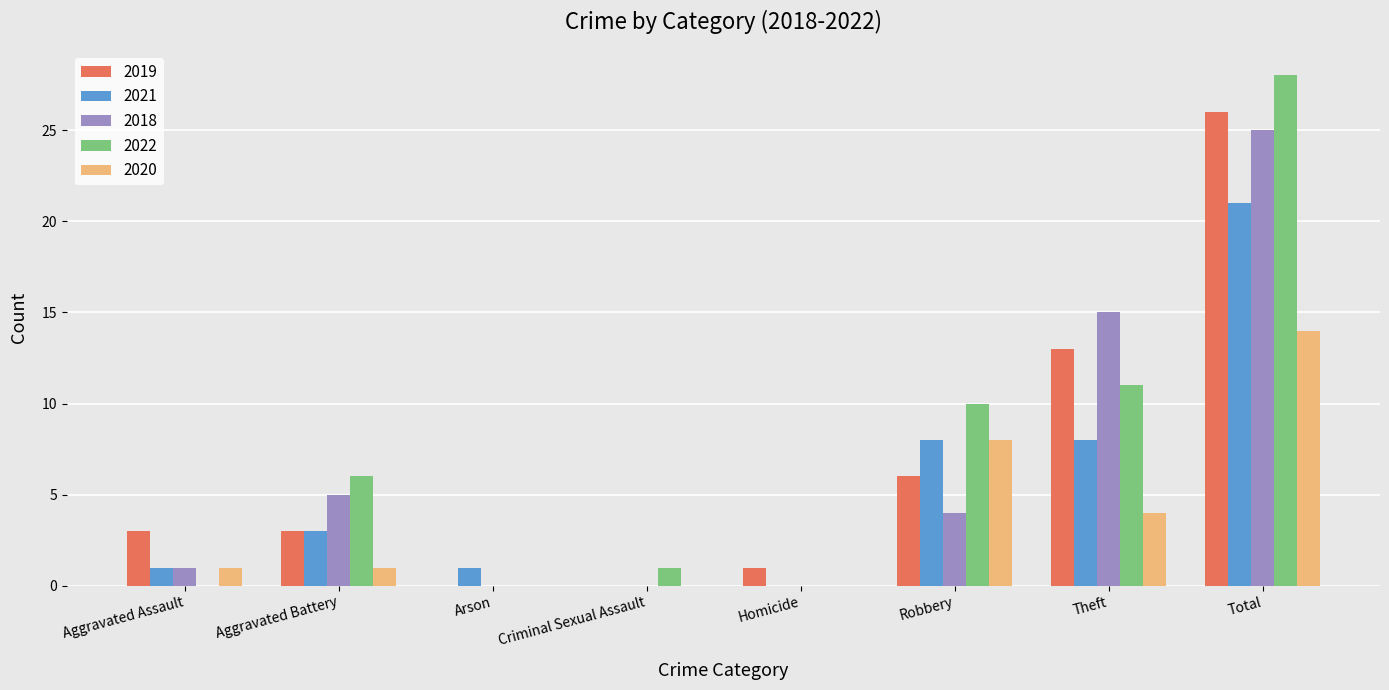

Between Theft and Total, which series saw the biggest shift?

2022